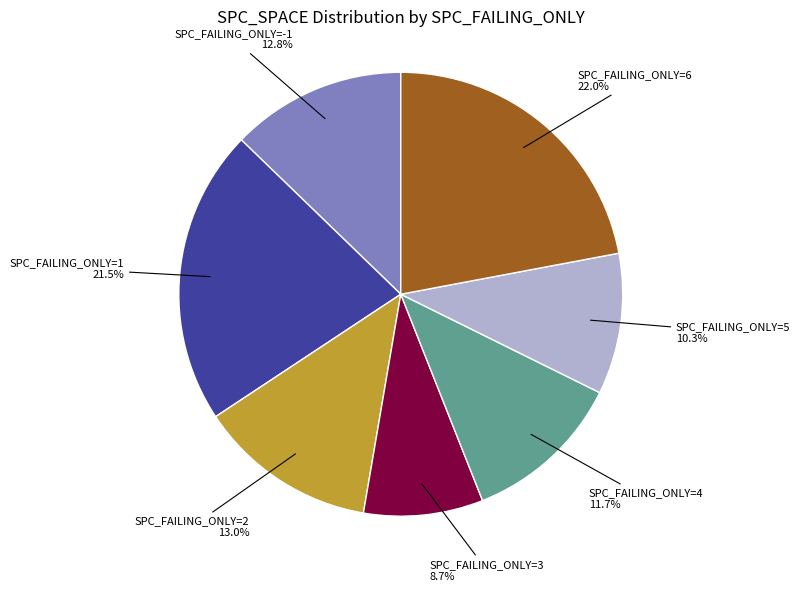

Which slice is the smallest?

SPC_FAILING_ONLY=3